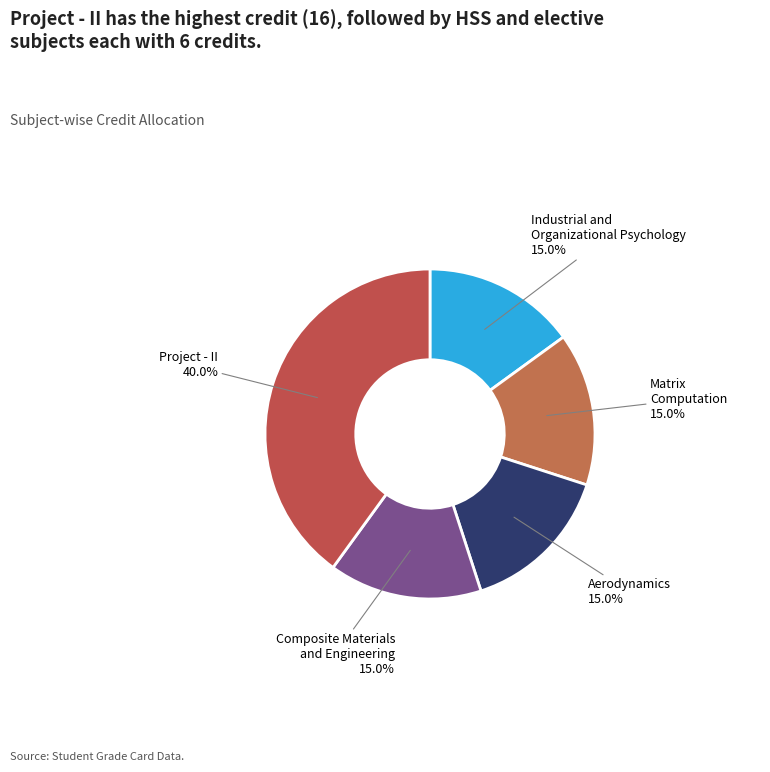

Is there any slice that represents more than half of the pie?

No